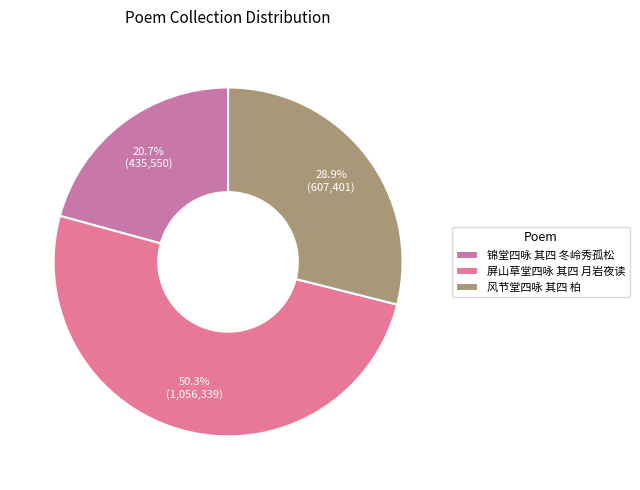

Count the number of slices in the pie.

3